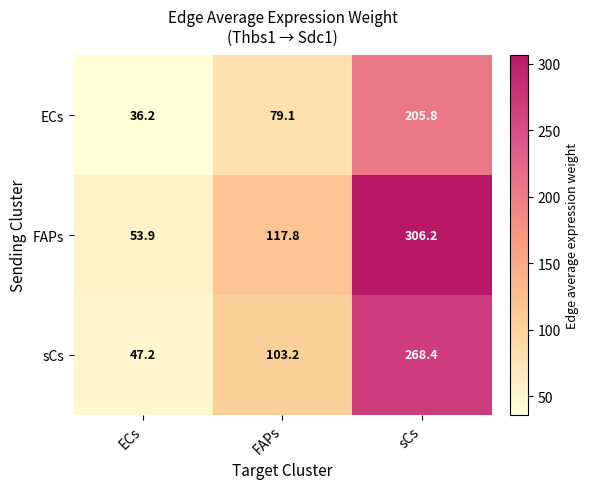

Reading right to left, transcribe all the data shown in this chart.

ECs: sCs=205.8	FAPs=79.1	ECs=36.2
FAPs: sCs=306.2	FAPs=117.8	ECs=53.9
sCs: sCs=268.4	FAPs=103.2	ECs=47.2